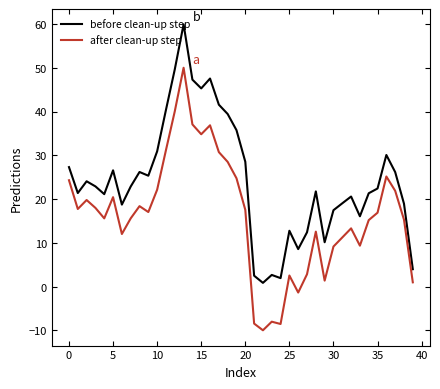

What is the difference between the maximum and minimum values in the after clean-up step series?

60.0